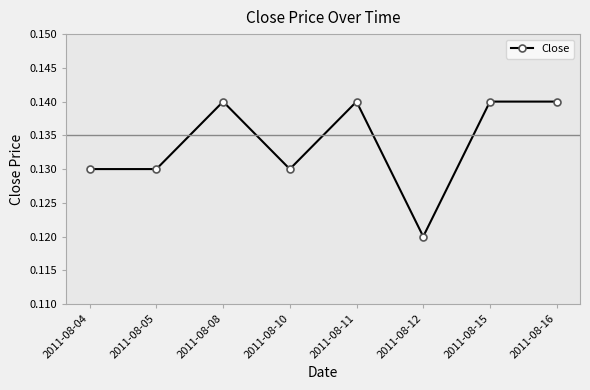

Between 2011-08-08 and 2011-08-05, which is larger?

2011-08-08